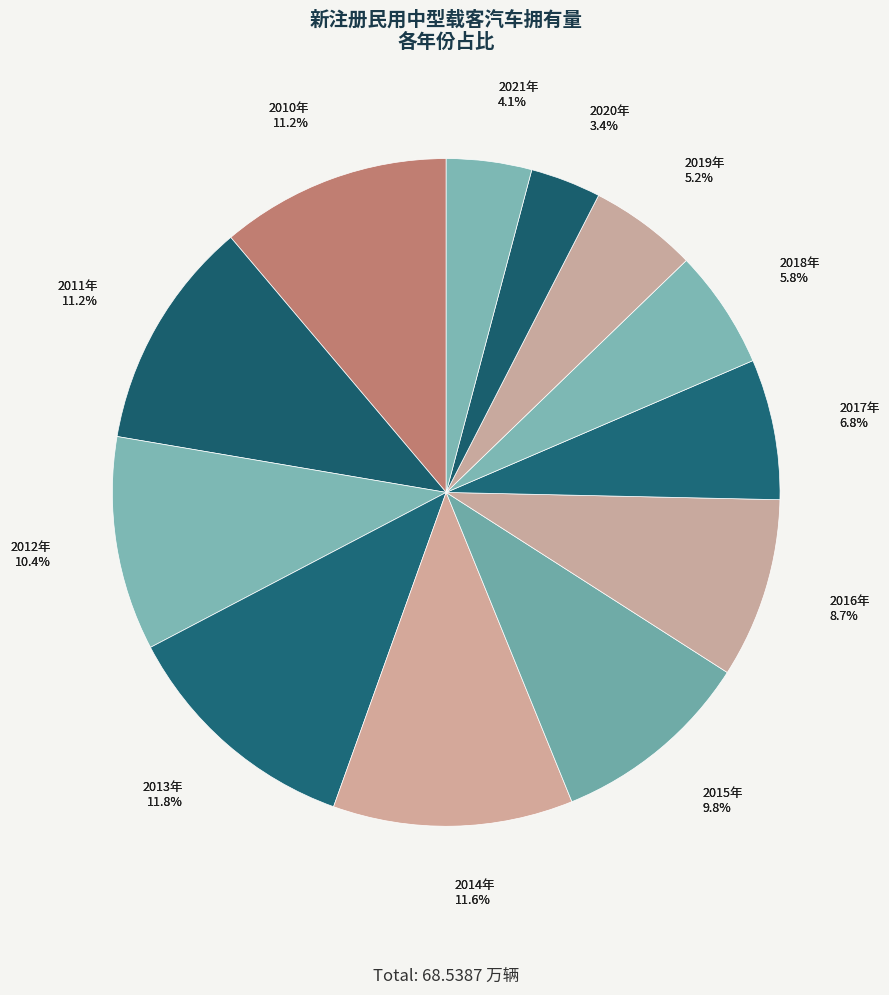

Count the number of slices in the pie.

12